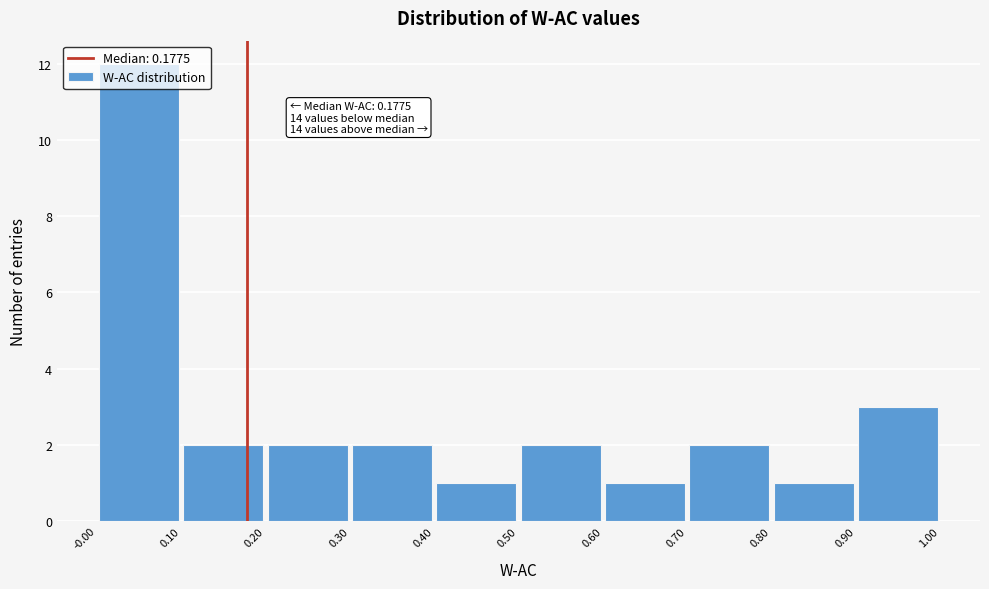

Which range on the x-axis has the tallest bar?

-0.00 to 0.10